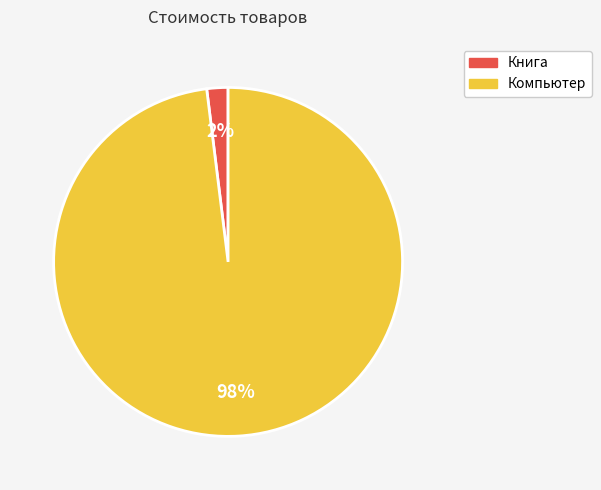

Which slice is the largest?

Компьютер